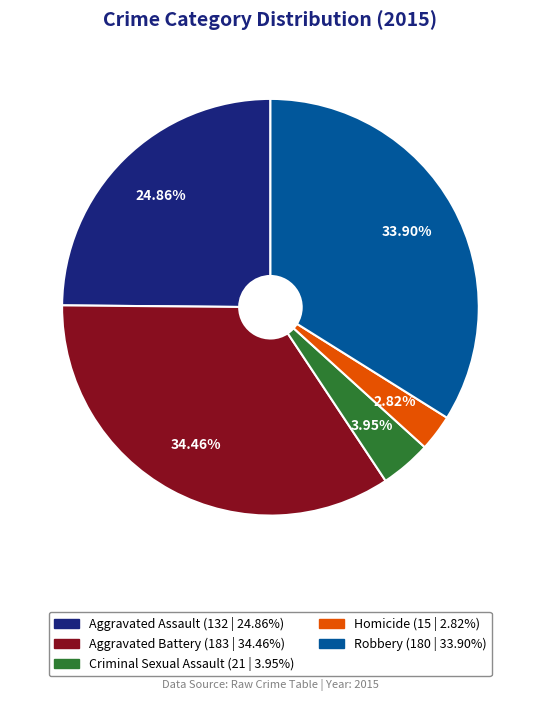

True or false: Robbery accounts for 20% of the total.

False